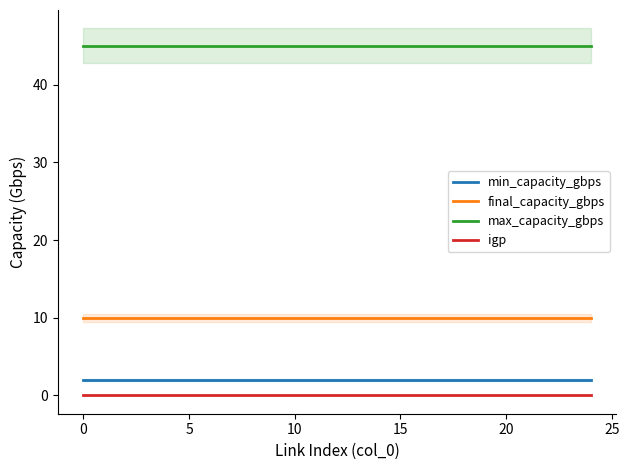

What are all the series names shown in the legend?

min_capacity_gbps, final_capacity_gbps, max_capacity_gbps, igp